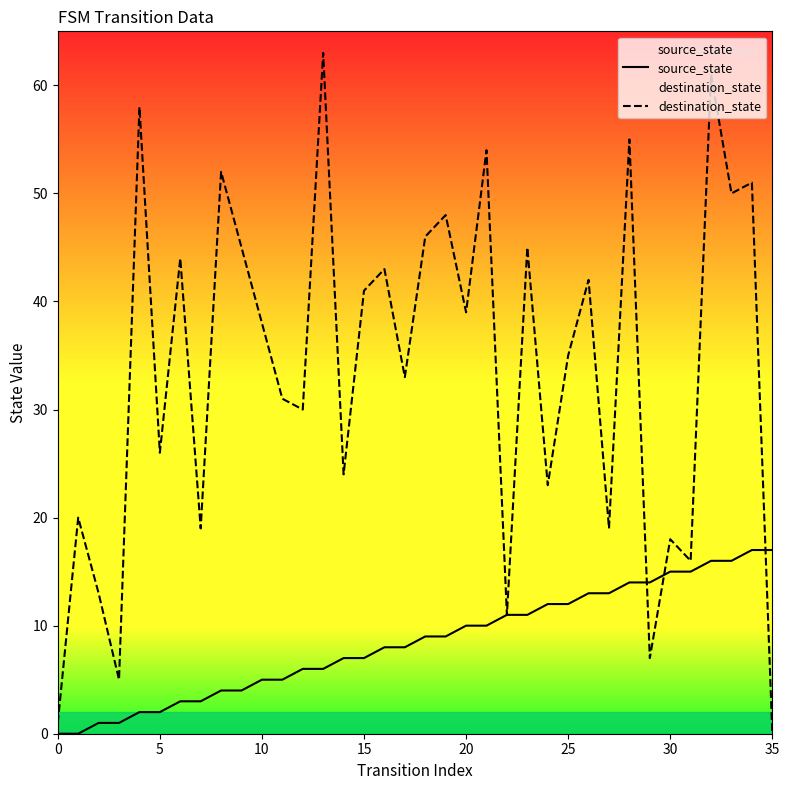

Where is destination_state nearest to the value 31?

11